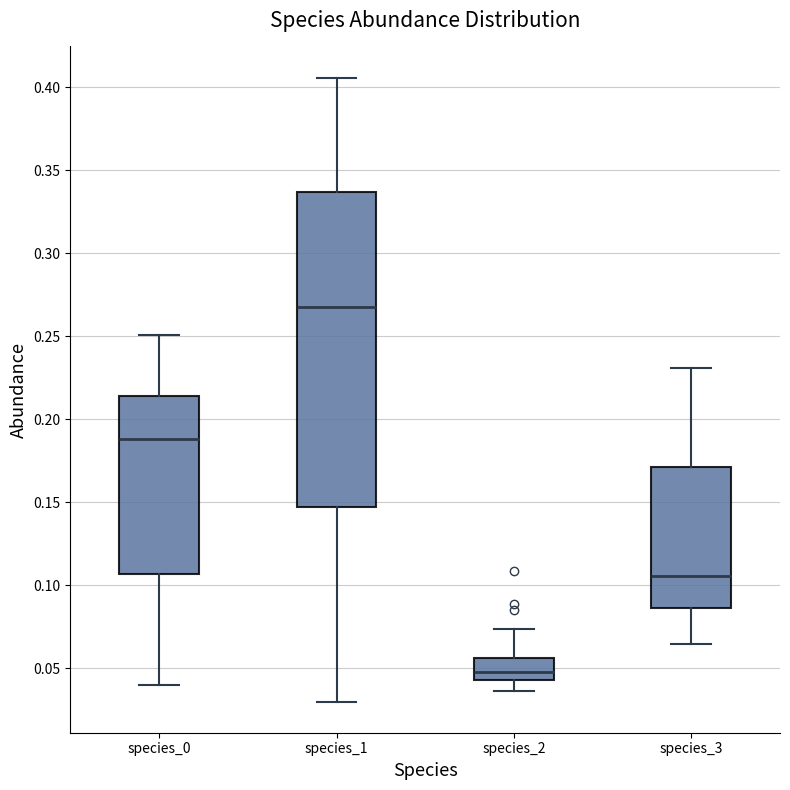

Reading left to right, read every box against the y-axis: the position of its median line, the range the box covers, and the ends of its whiskers. The values are not printed on the chart, so give them approximately, as read against the axis.

species_0: median 0.190, box 0.105 to 0.215, whiskers 0.040 to 0.250
species_1: median 0.270, box 0.145 to 0.335, whiskers 0.030 to 0.405
species_2: median 0.050, box 0.045 to 0.055, whiskers 0.035 to 0.075
species_3: median 0.105, box 0.085 to 0.170, whiskers 0.065 to 0.230